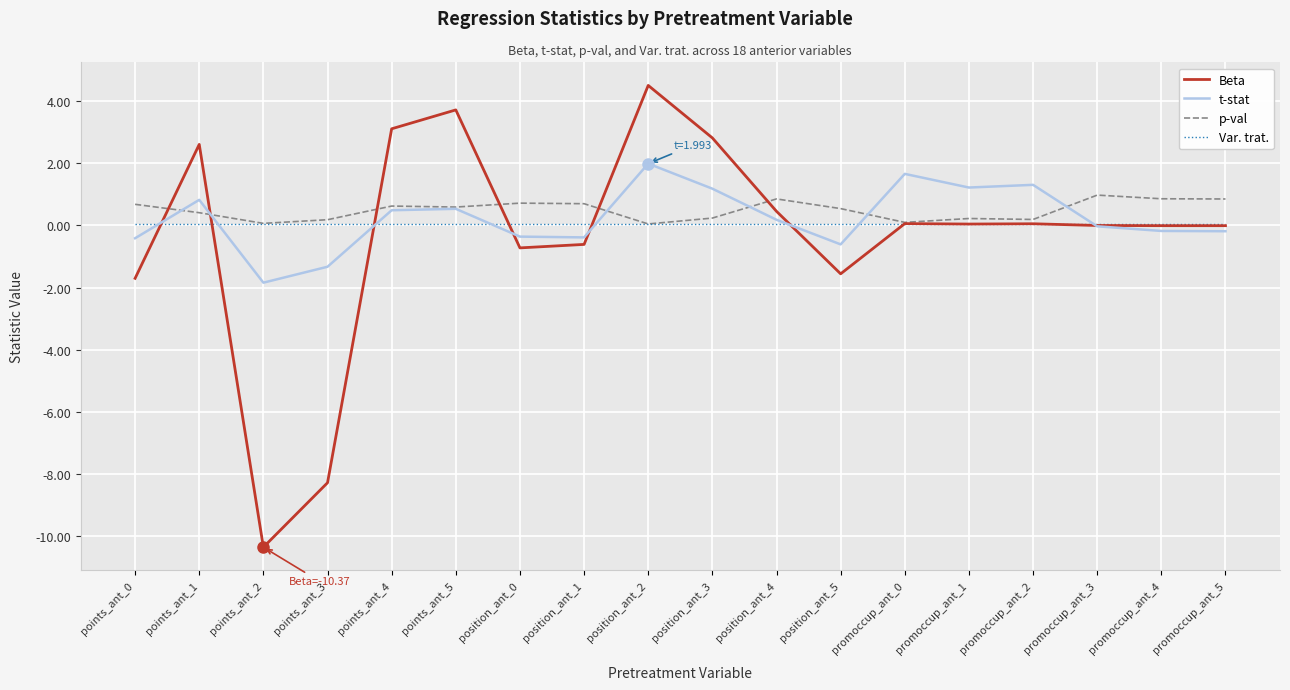

Which series has the largest range (max minus min)?

Beta